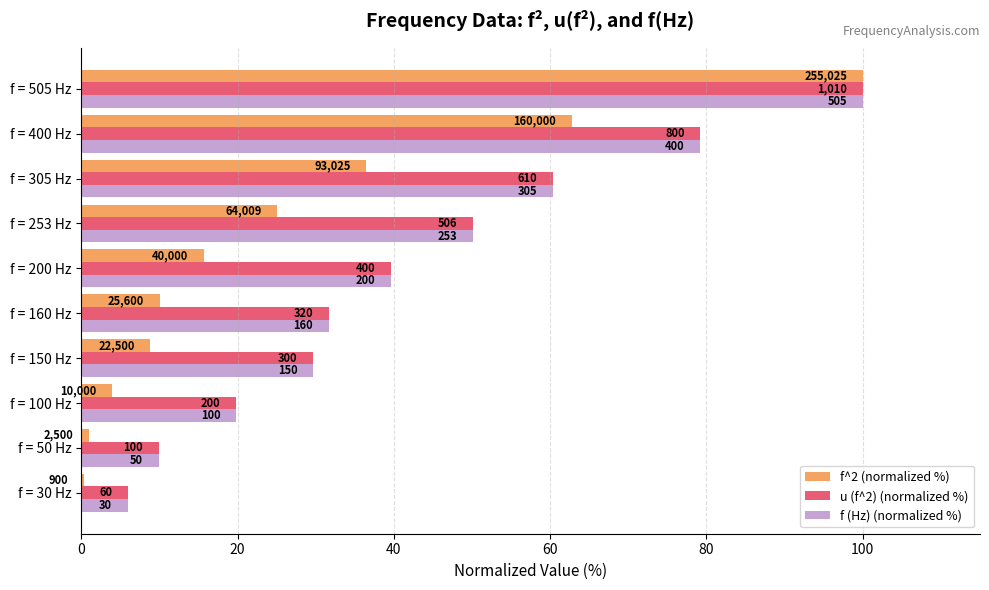

What are all the series names shown in the legend?

f^2 (normalized %), u (f^2) (normalized %), f (Hz) (normalized %)